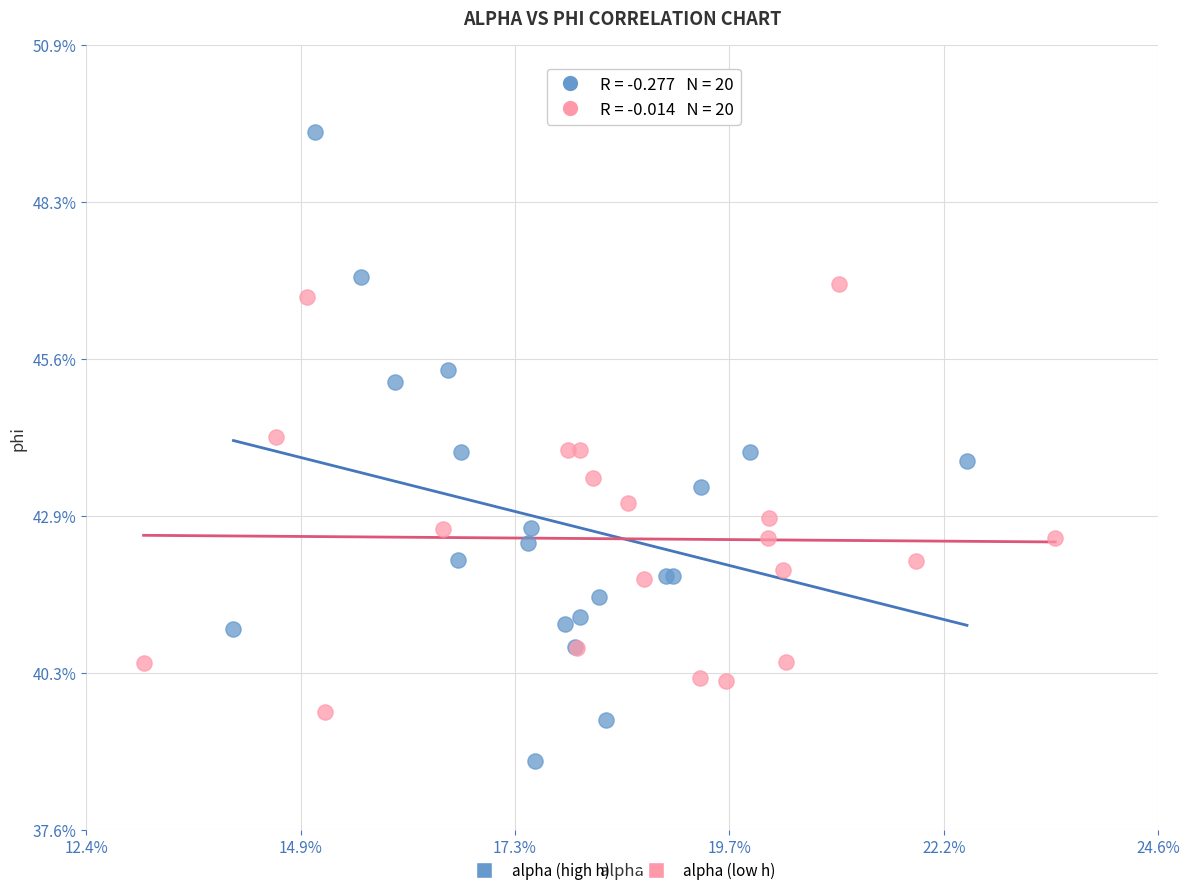

What are all the series names shown in the legend?

alpha (high h), alpha (low h)